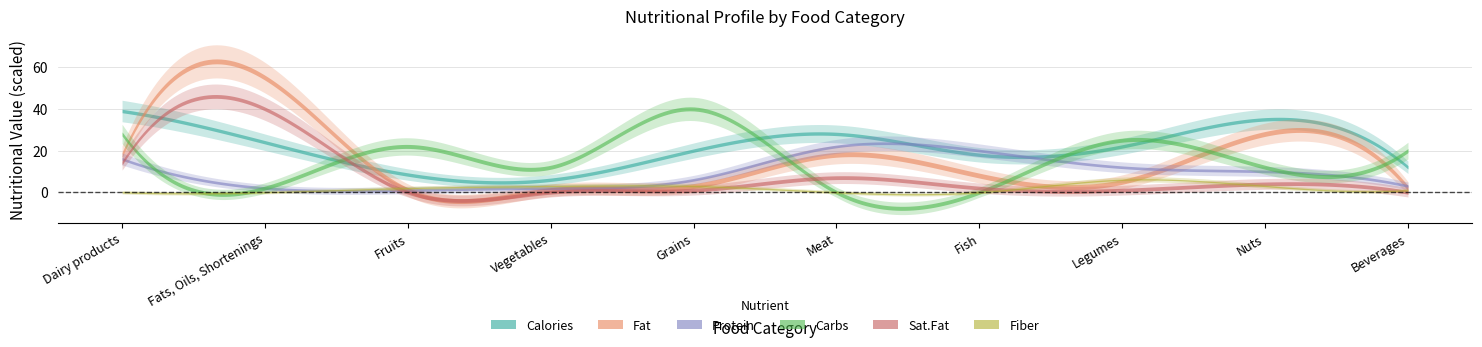

List the labels in order of Sat.Fat value, smallest first.

2, 3, 9, 4, 7, 6, 8, 5, 0, 1